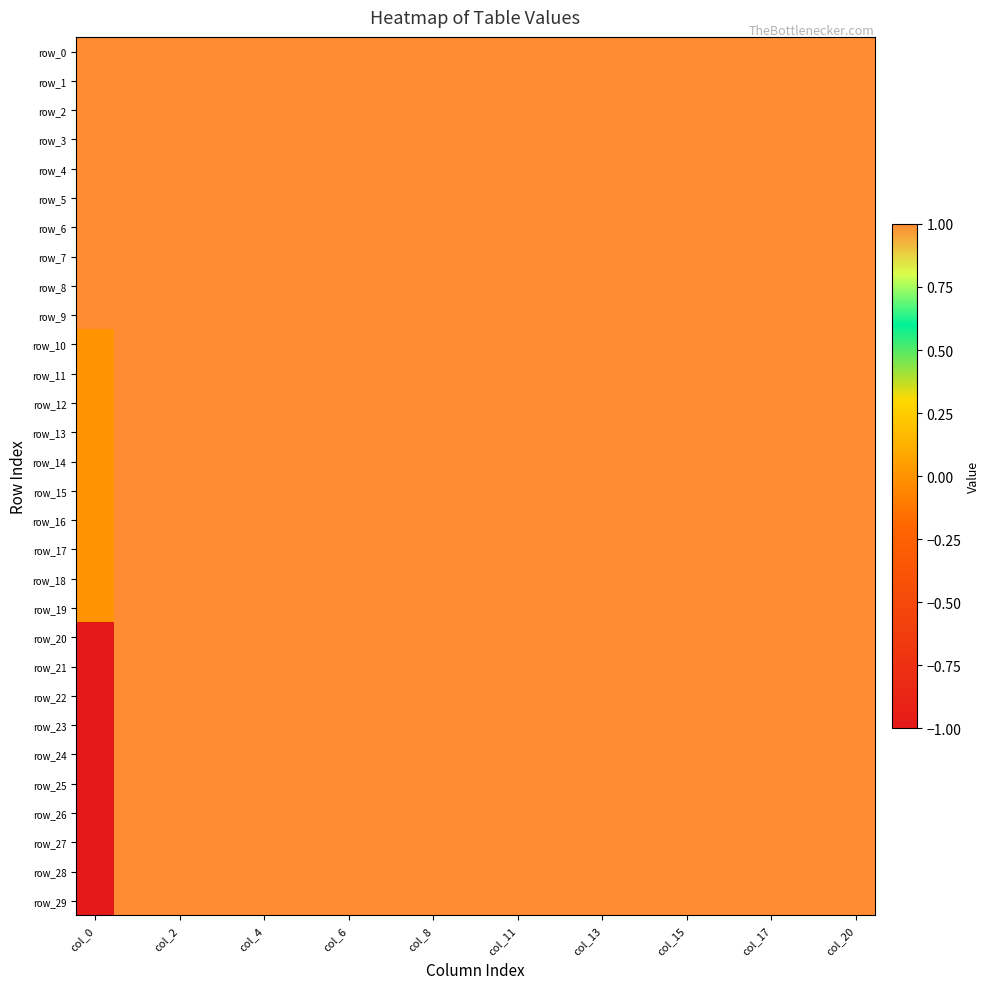

What is the maximum value for row_17?

1.0